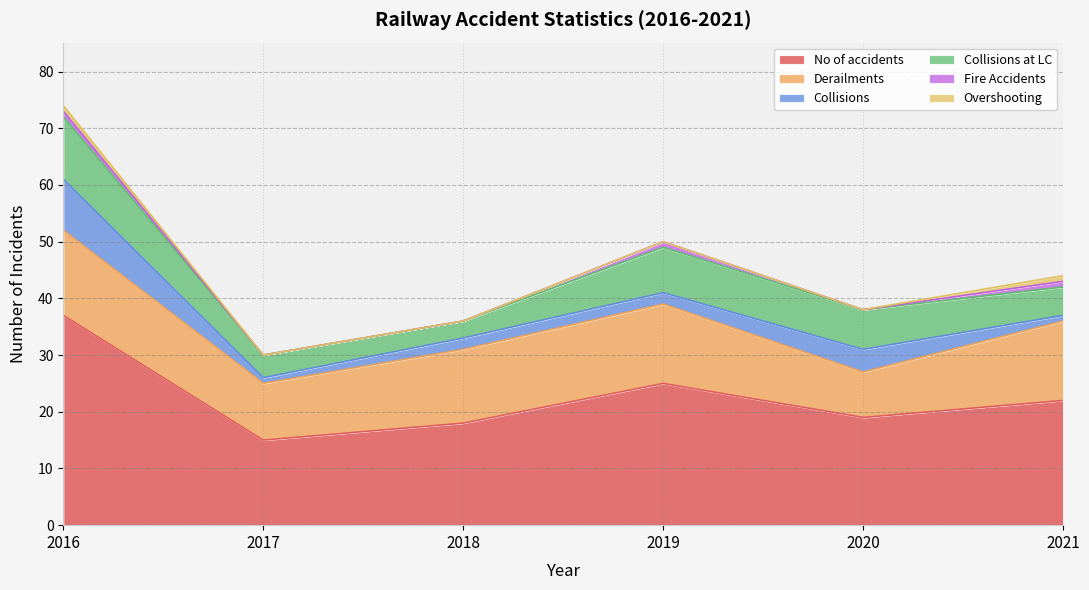

True or false: Fire Accidents and Overshooting intersect in this chart.

False